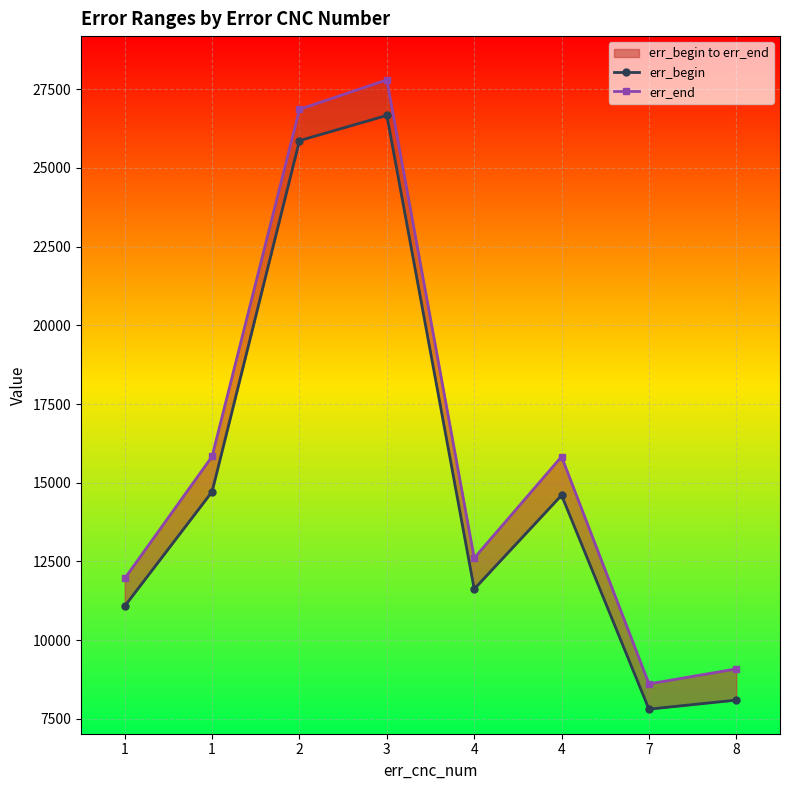

What is the value of the err_begin point at the 3rd from the left?

25870